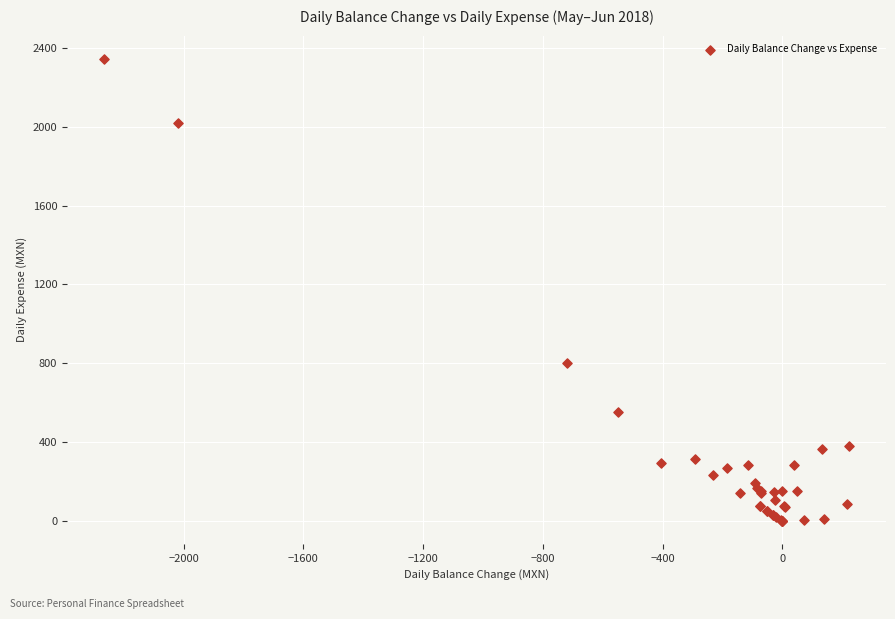

What Y value in the scatter plot is closest to 1172?

800